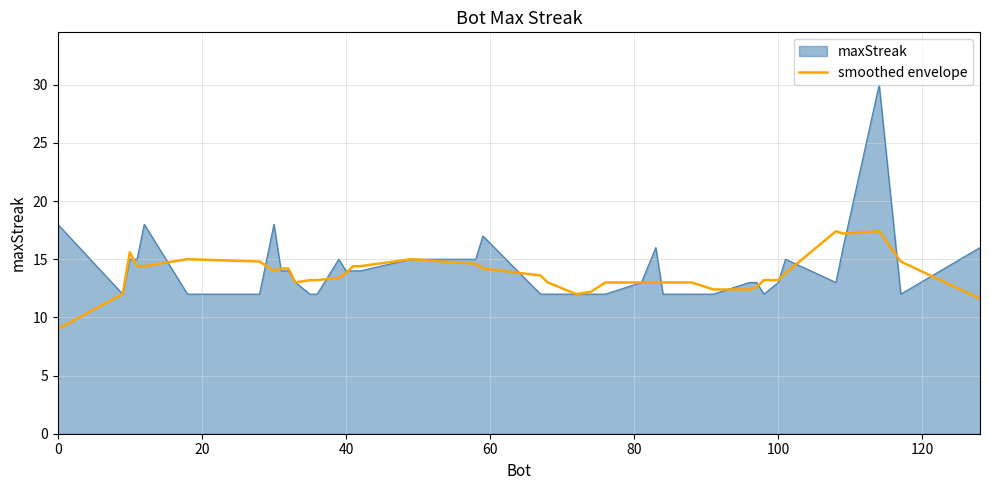

Does the chart have visible grid lines?

Yes